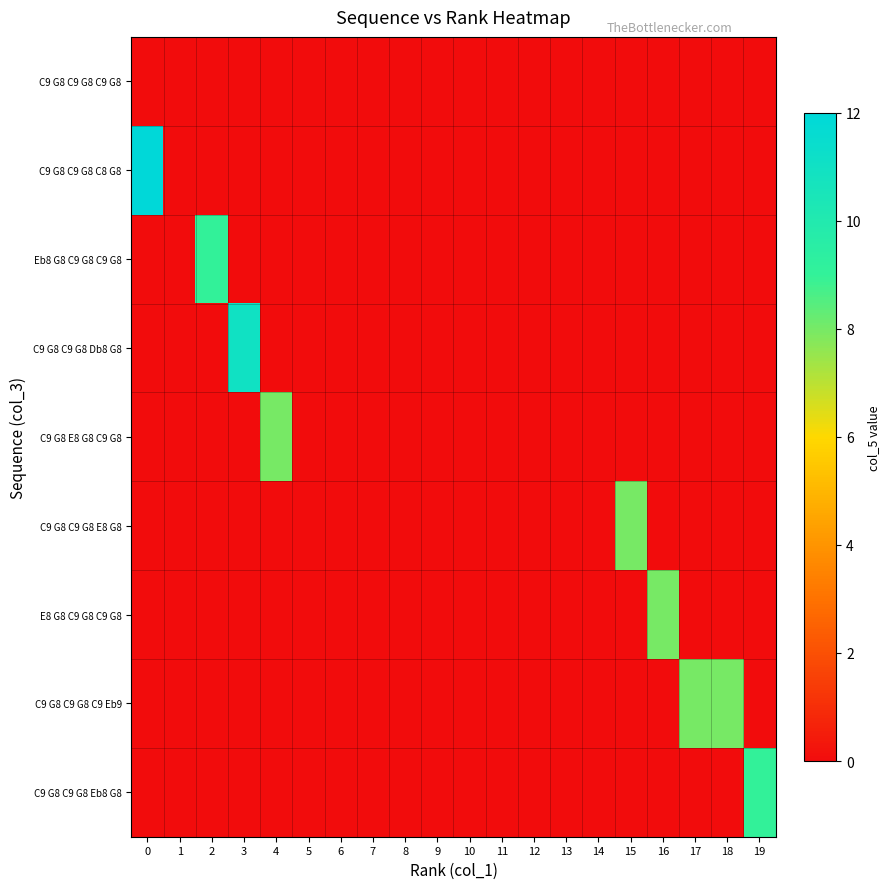

Between 9 and 19, which series saw the biggest shift?

C9 G8 C9 G8 Eb8 G8